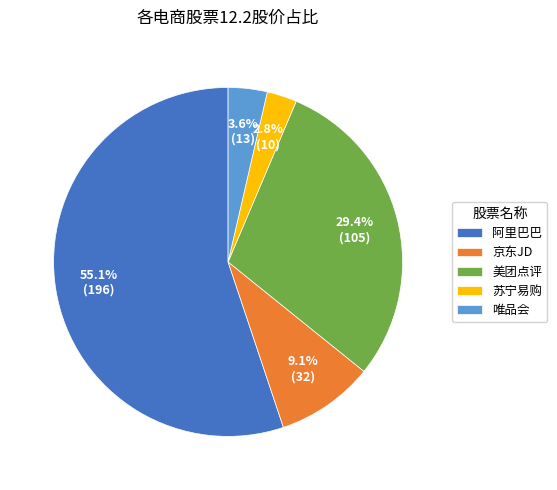

How much of the chart is everything except 美团点评?

70.6%